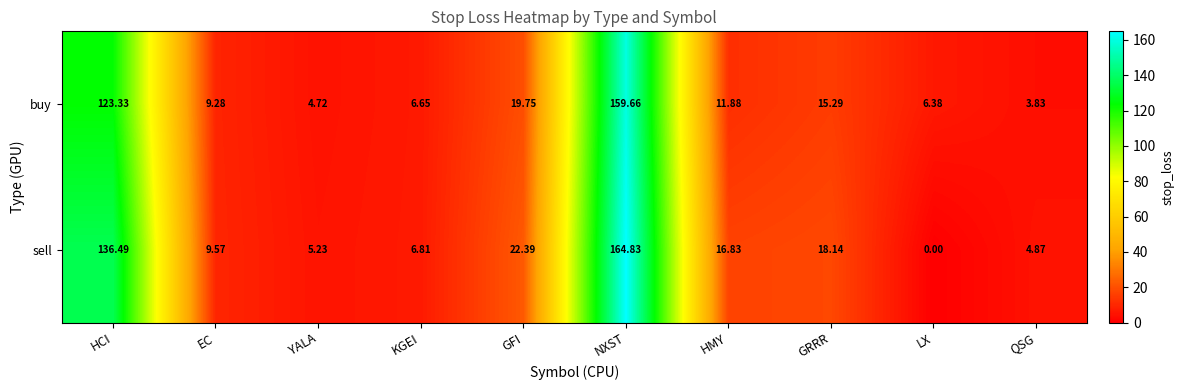

Where is sell nearest to the value 82?

HCI